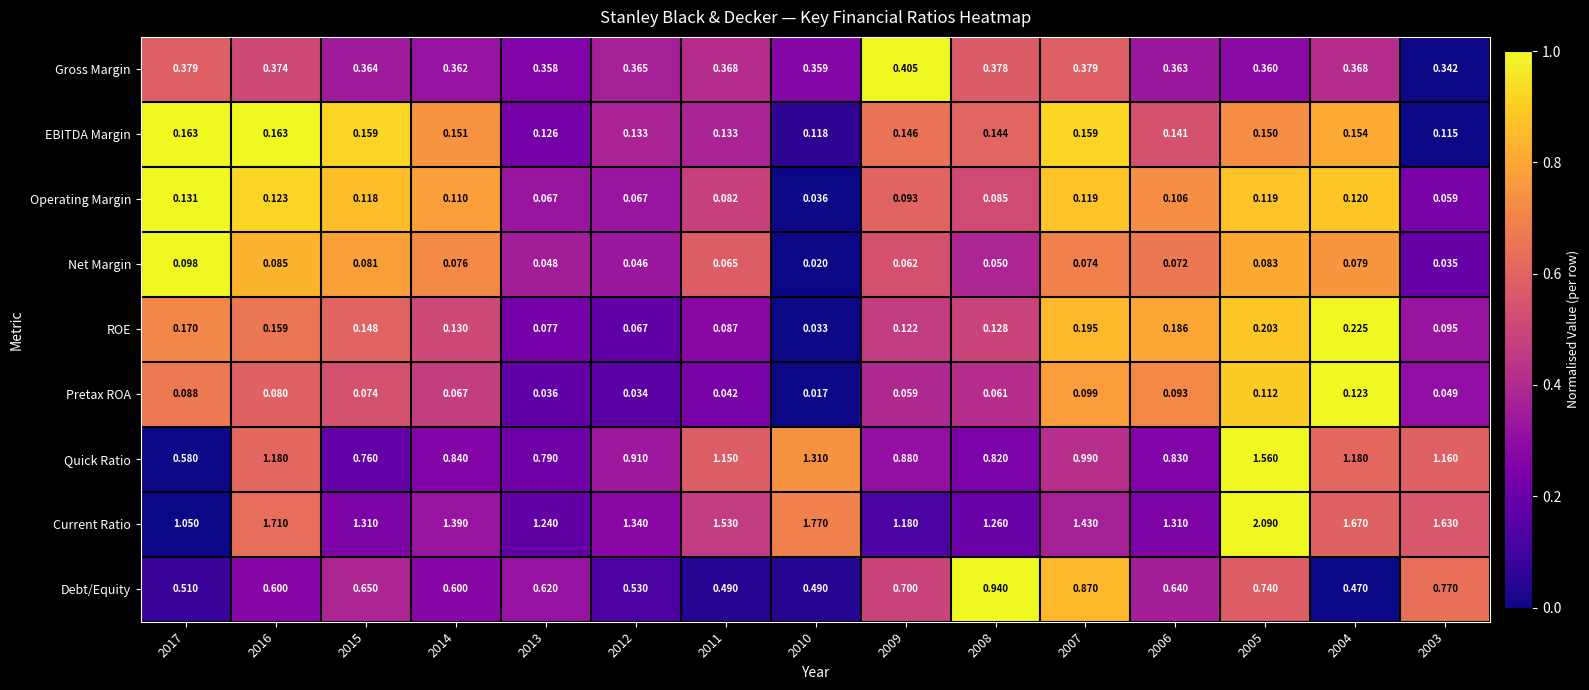

List the series in order of their peak value, lowest first.

Net Margin, Pretax ROA, Operating Margin, EBITDA Margin, ROE, Gross Margin, Debt/Equity, Quick Ratio, Current Ratio